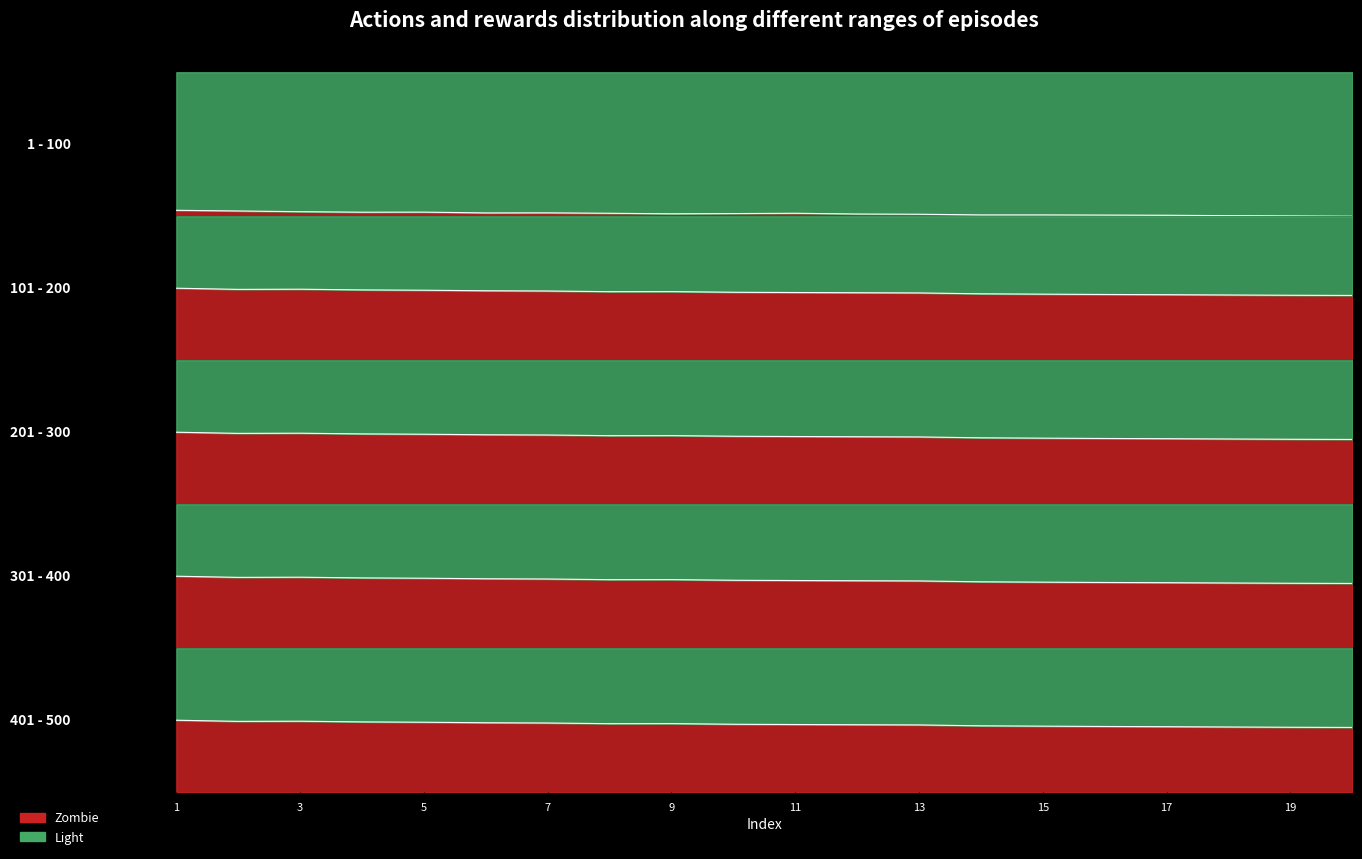

How many data points does each series have?

20